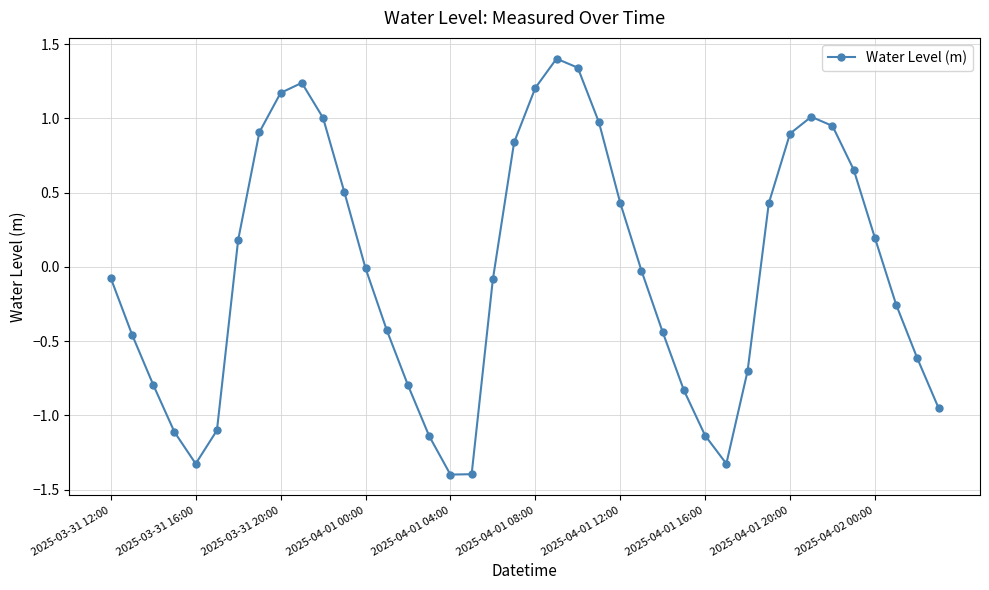

True or false: there are more than 1 points higher than both neighbors.

True